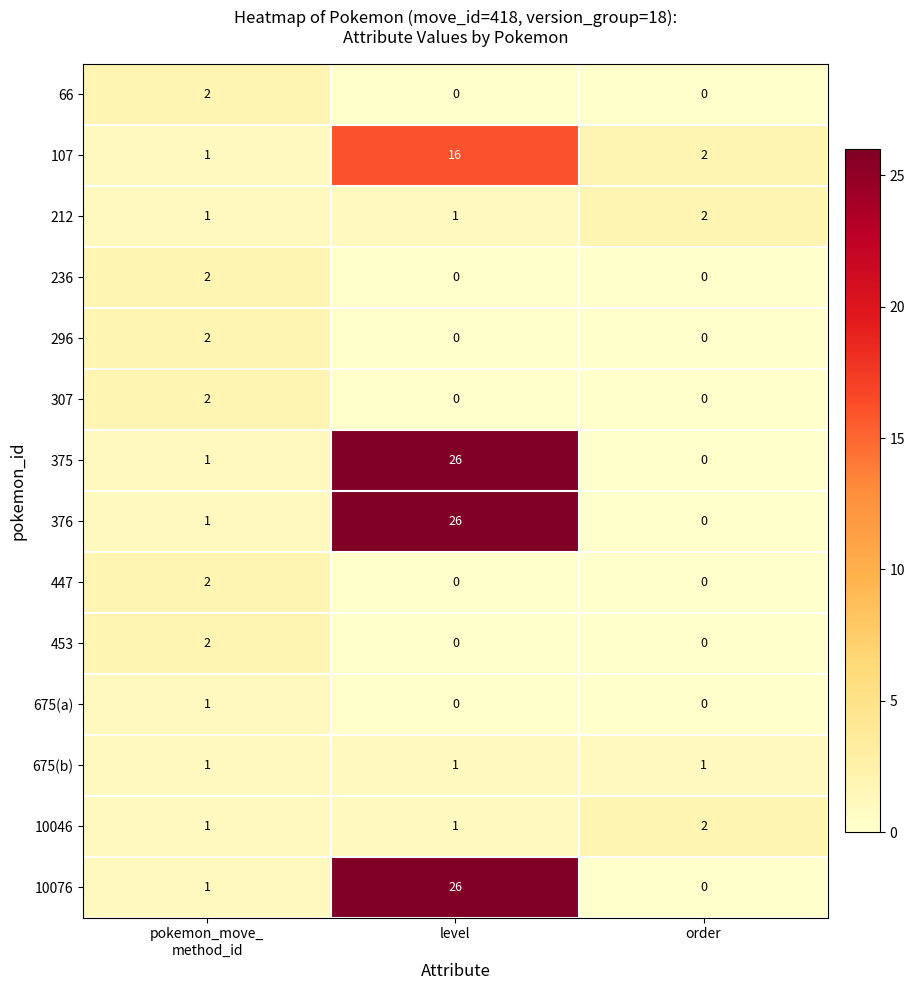

What is the total value across all series at order?

7